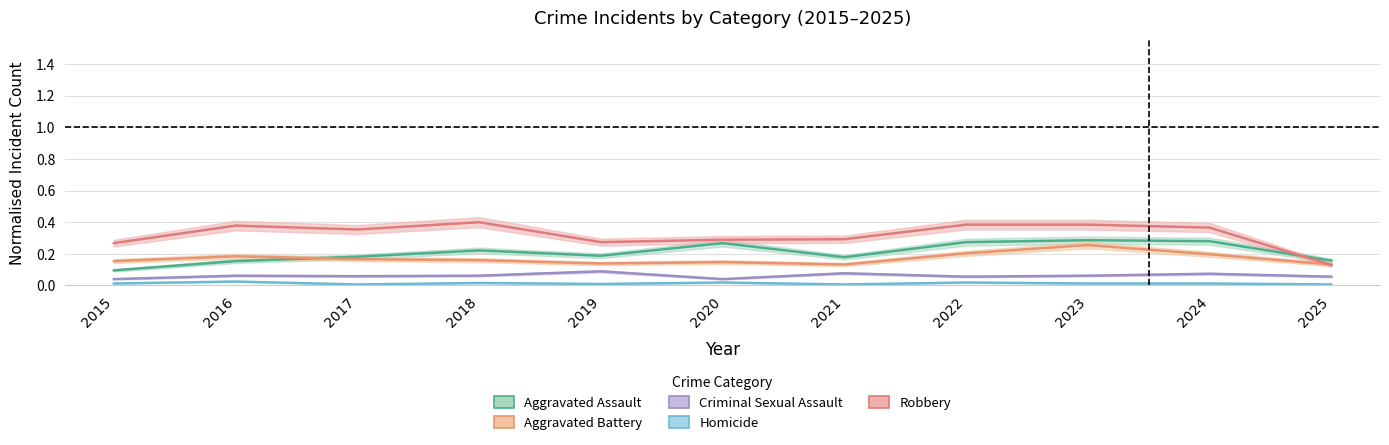

Which series has the largest total across all categories?

Robbery